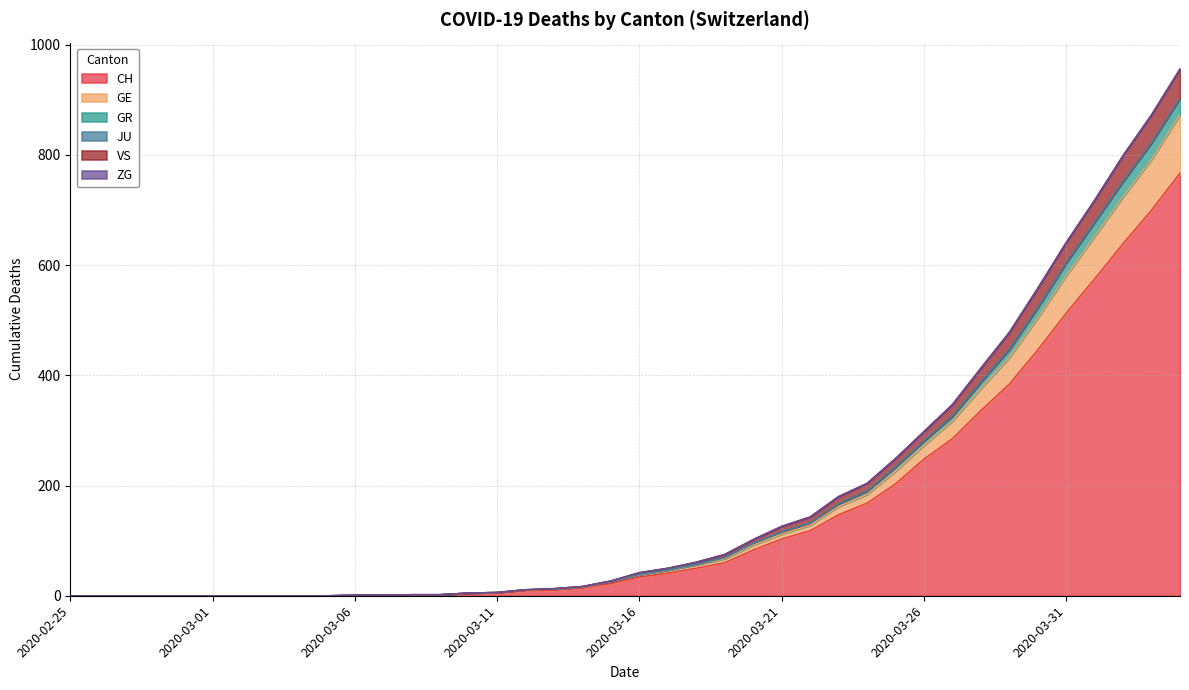

The CH series shows 115 at 2020-03-20. True or false?

False